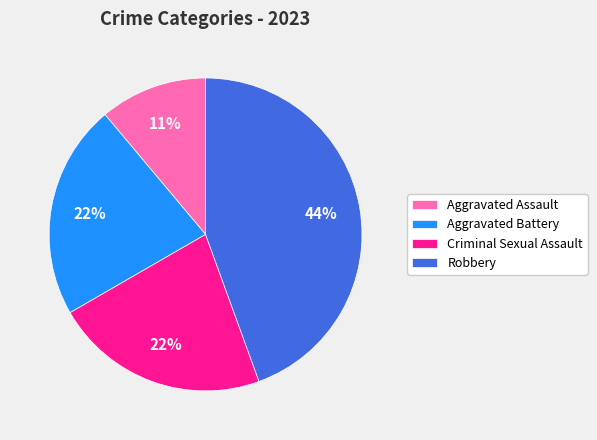

How many segments does this pie chart have?

4